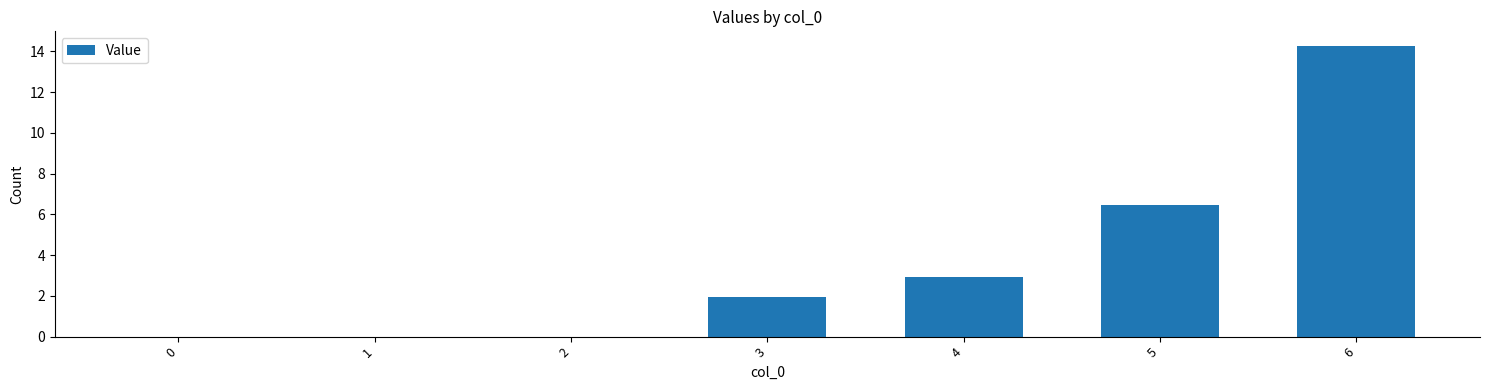

What is the sum of all values?

25.6